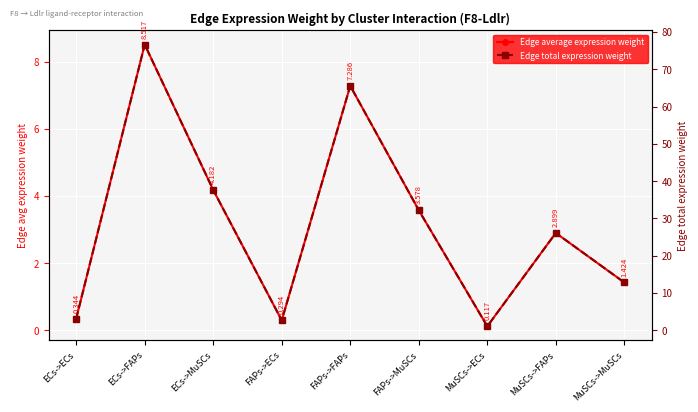

Which category has the highest value across all series?

ECs->FAPs